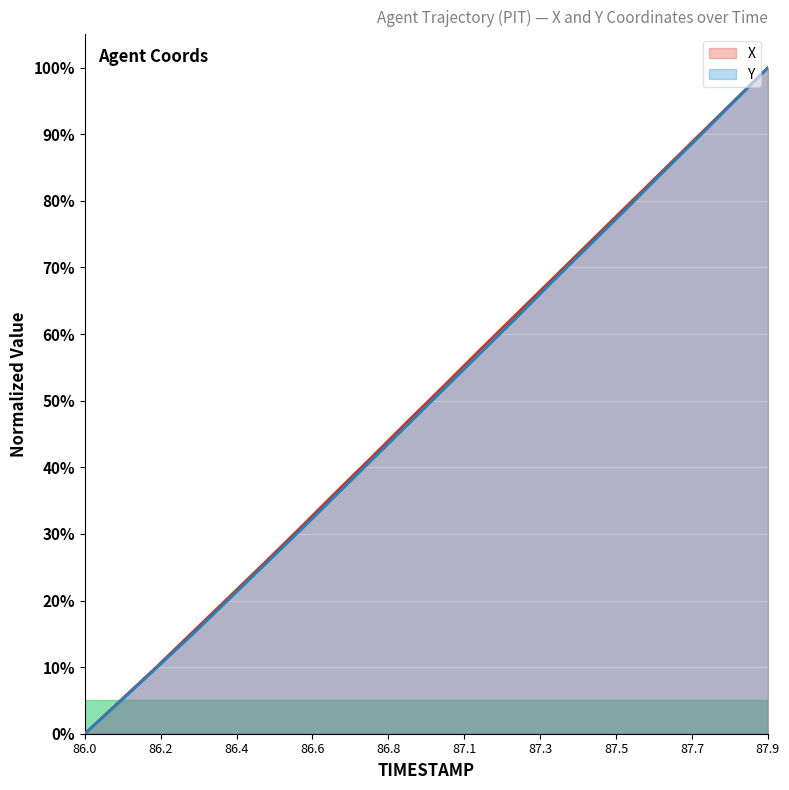

What is the difference between the second highest and second lowest values in the Y series?

89.7